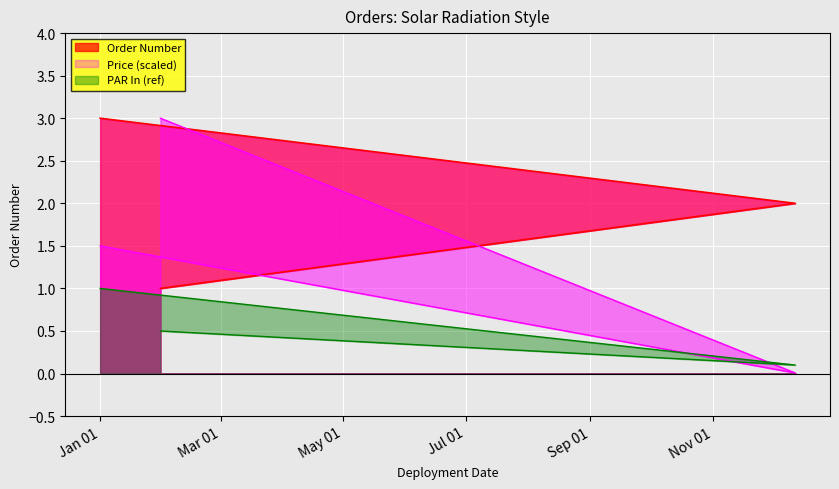

Which label corresponds to the smallest value in the chart?

2024-01-31